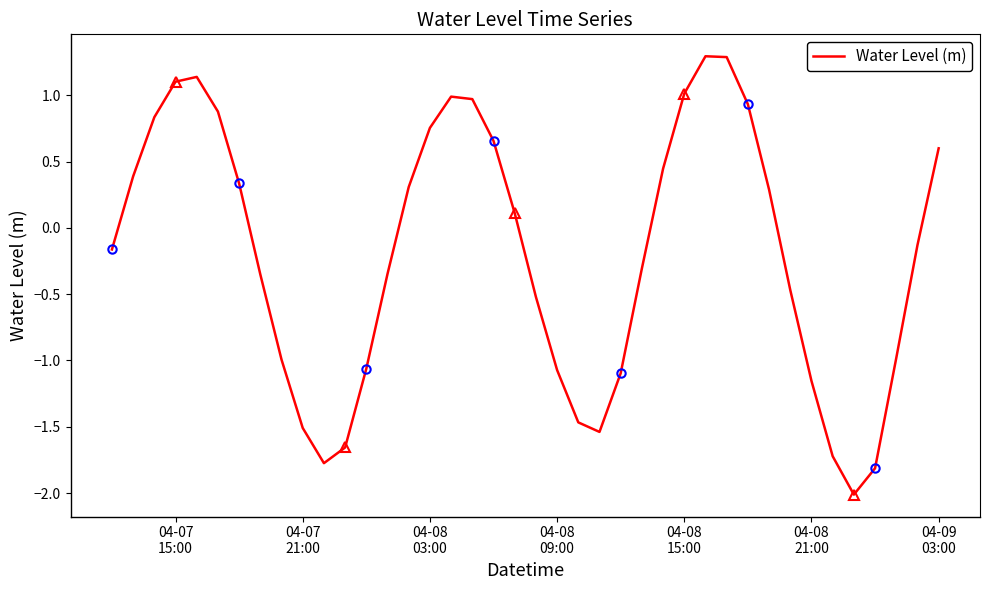

What is the maximum value for Water Level (m)?

1.3